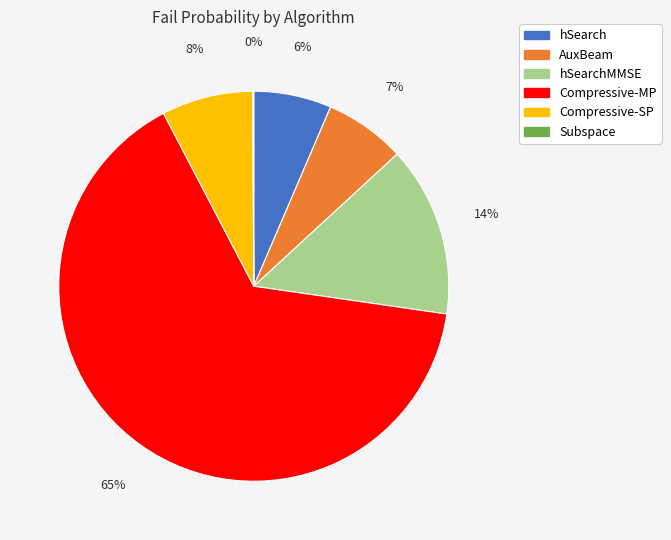

Does any single category account for the majority?

Yes